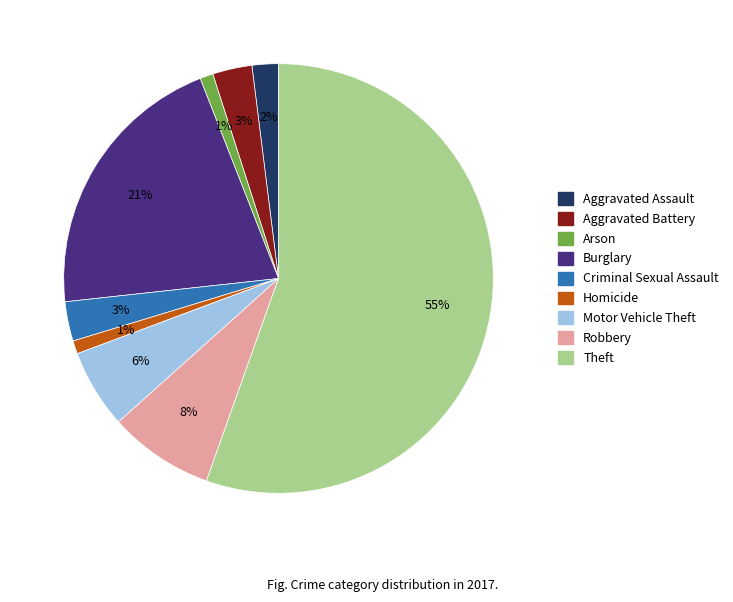

The Arson slice represents 7% of the pie. True or false?

False